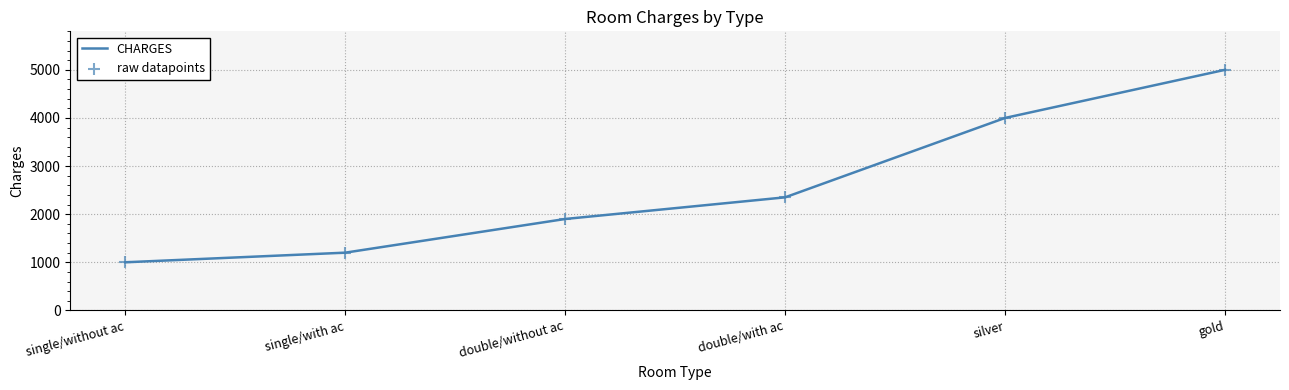

Between double/without ac and double/with ac, which is larger?

double/with ac